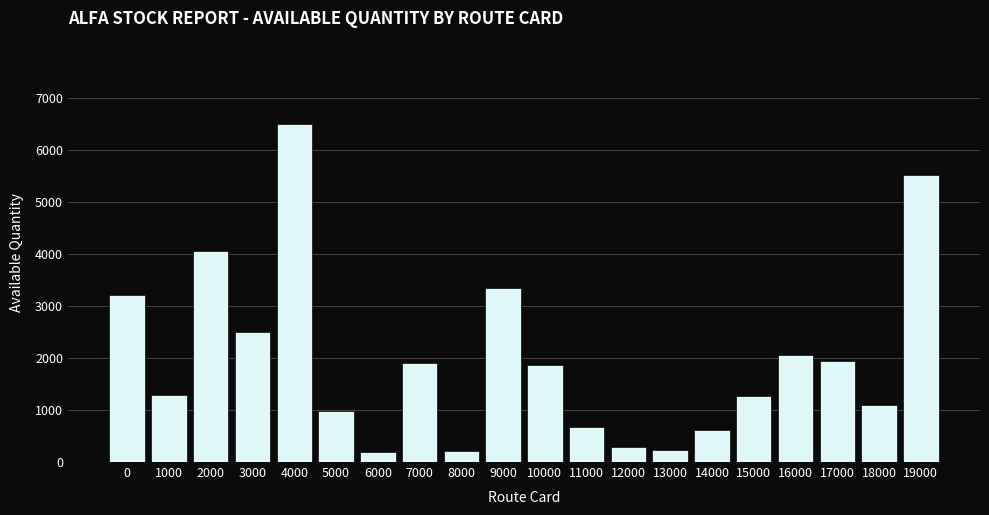

Where is the data nearest to the value 3349?

9000